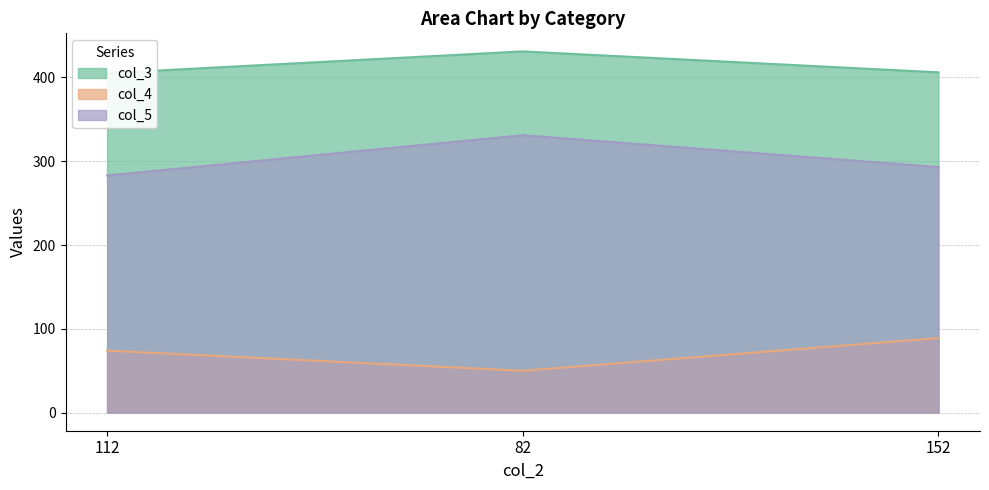

What is the label of the 1st point from the left?

112